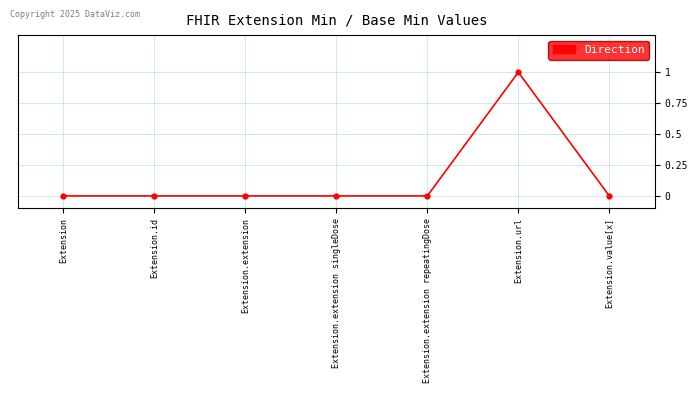

What is the sum of all values?

1